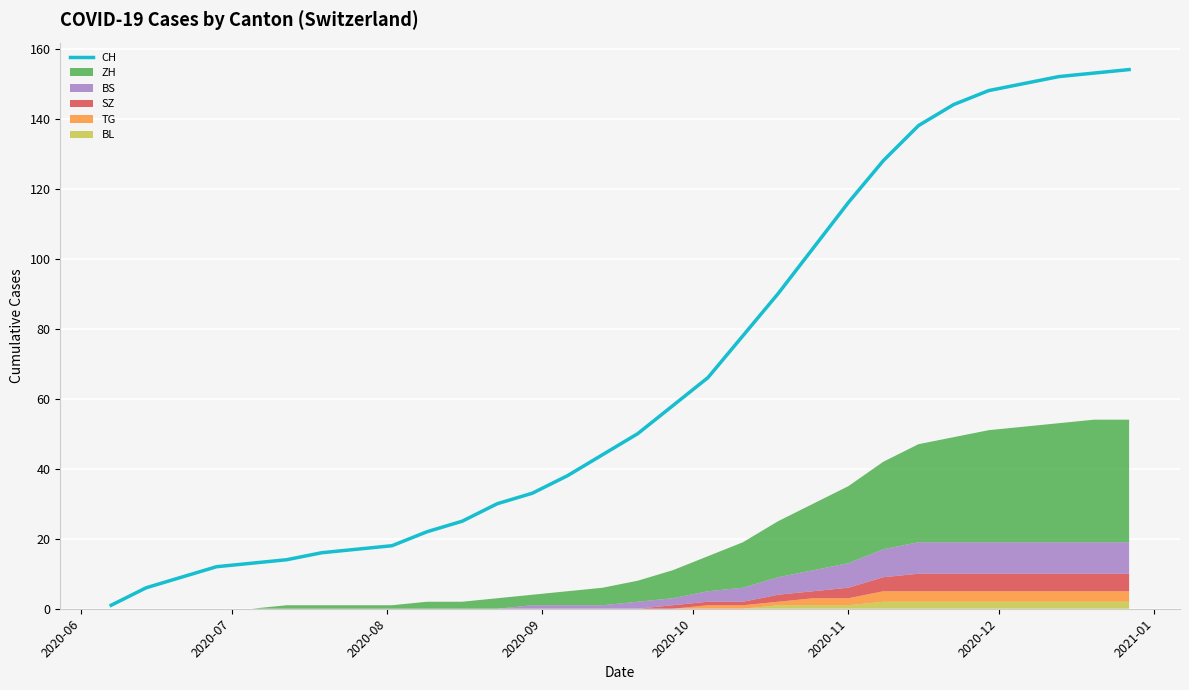

What is the highest value of the CH series?

154